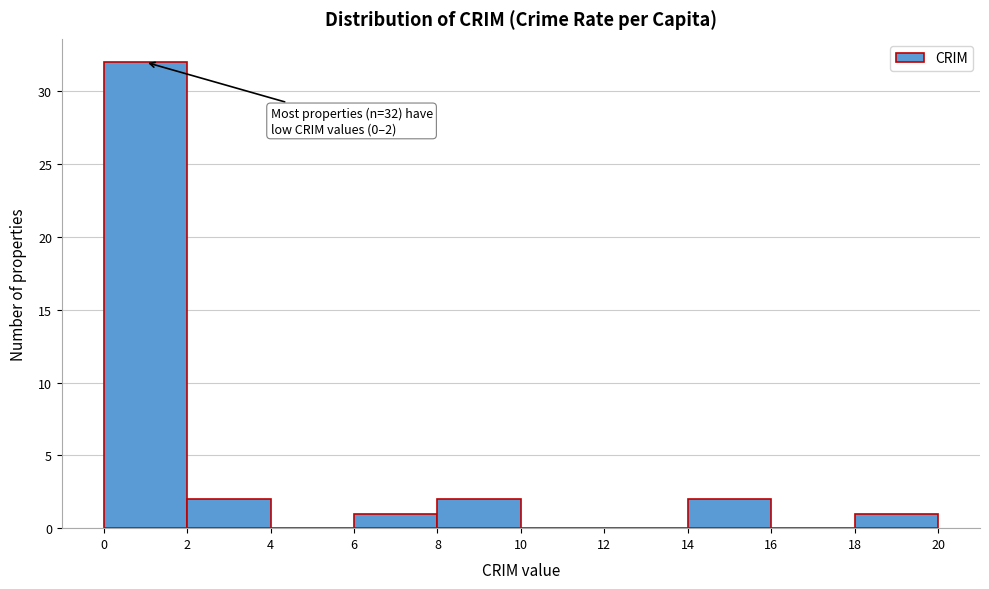

Over which range of the x-axis is the bar tallest?

0 to 2